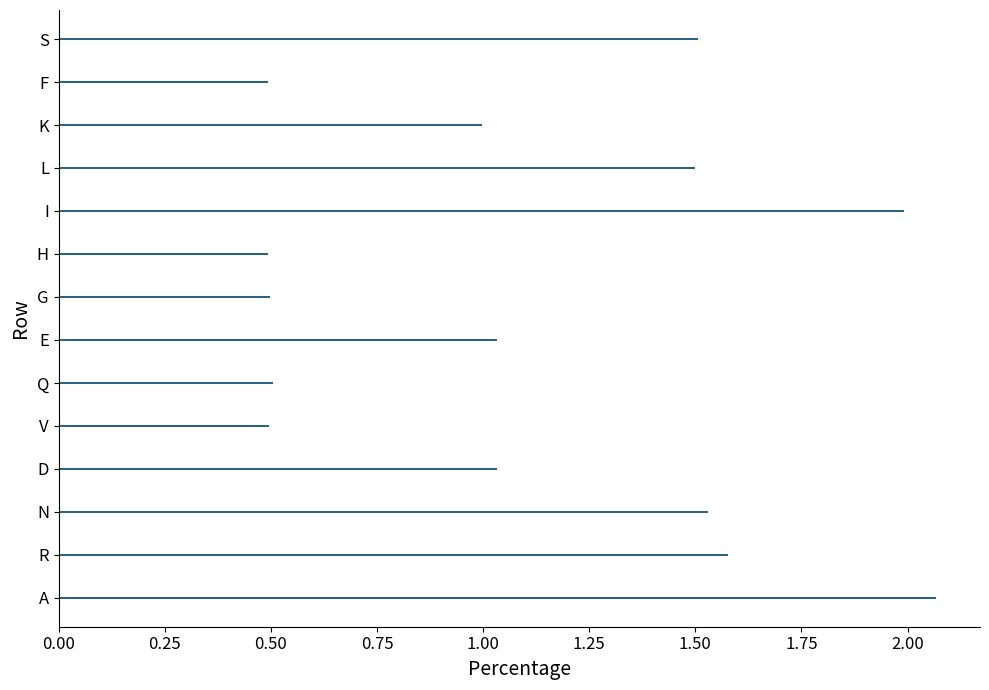

How many series are shown in this chart?

1